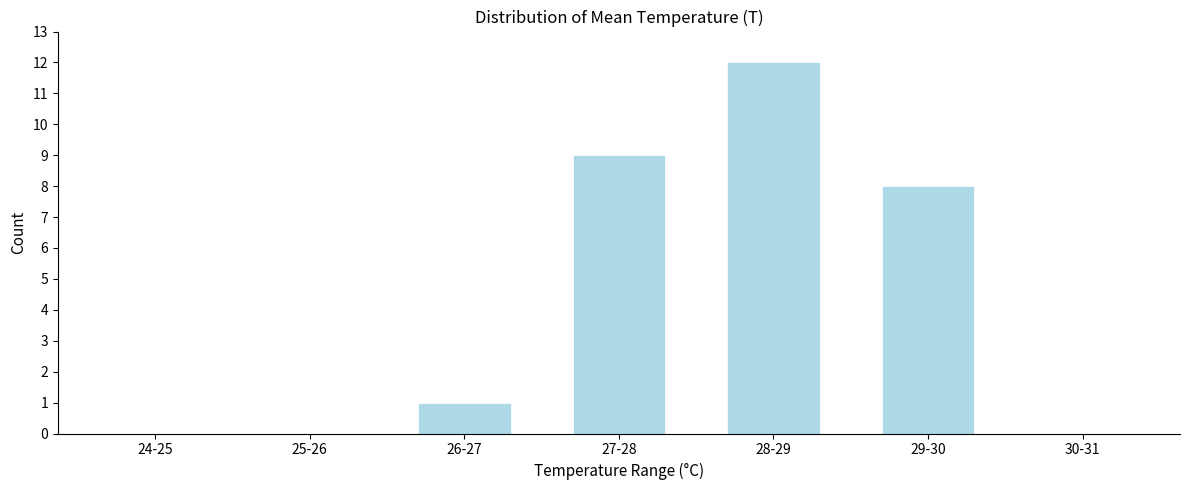

Reading left to right, extract all data points from this chart.

24-25=0	25-26=0	26-27=1	27-28=9	28-29=12	29-30=8	30-31=0